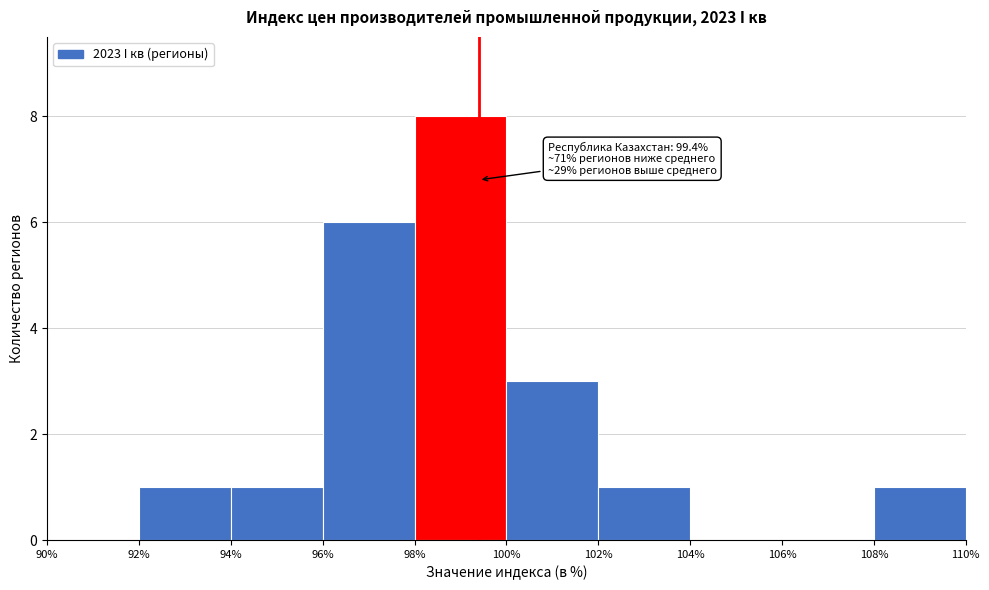

Over which range of the x-axis is the bar tallest?

98% to 100%